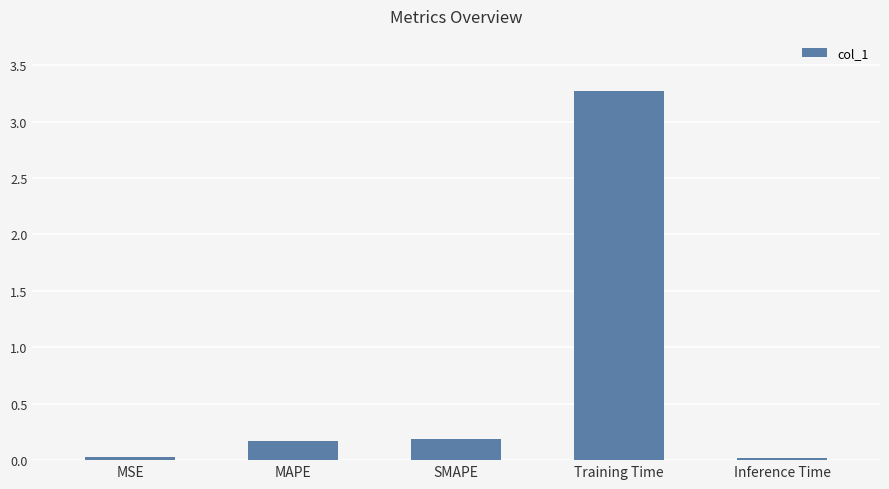

What is the value of the 2nd bar from the left?

0.2